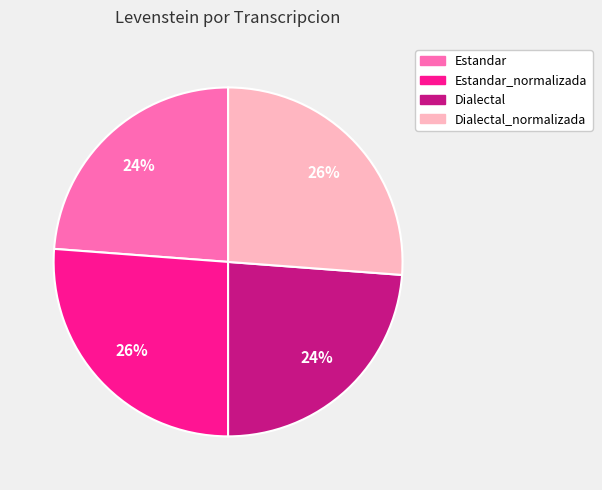

Does any single category account for the majority?

No